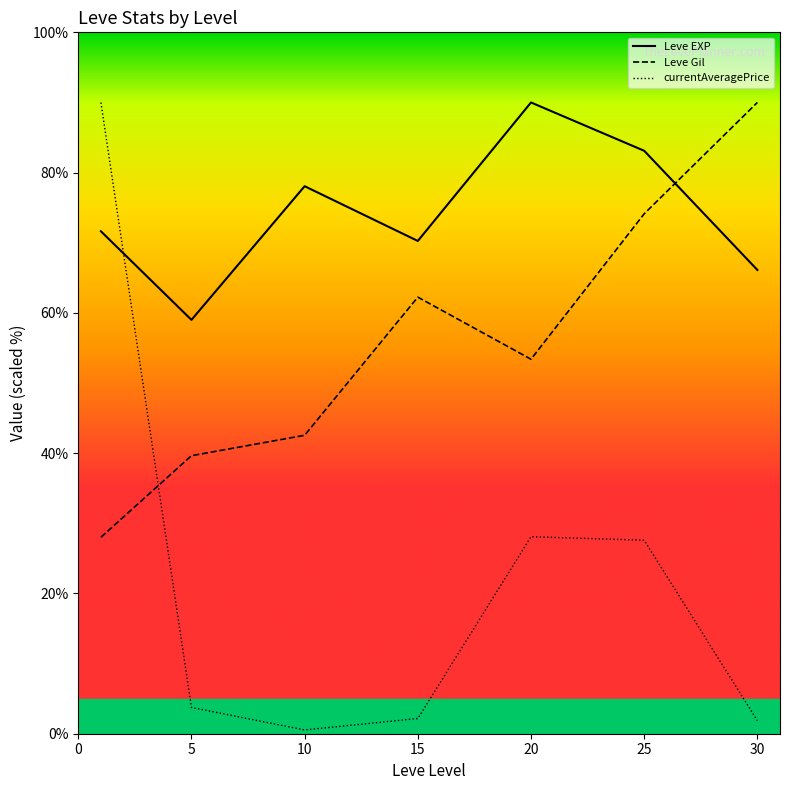

Which series has the largest Y range (max minus min)?

currentAveragePrice